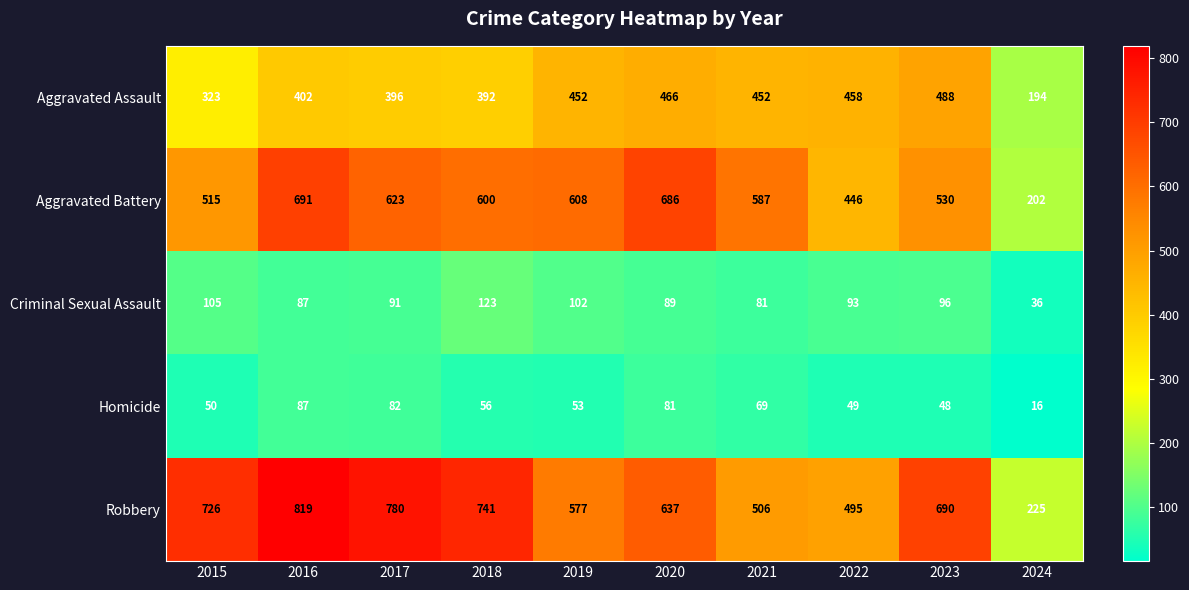

What is the sum of all Homicide values?

591